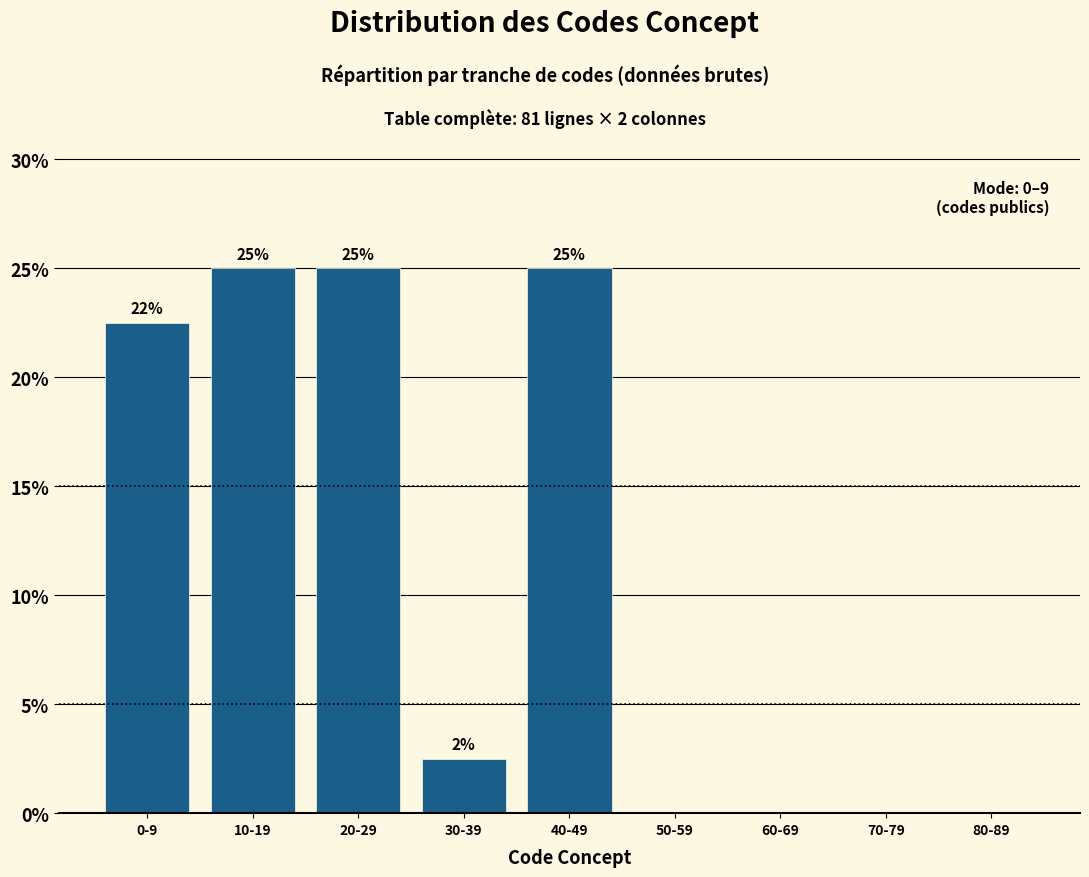

True or false: the data shows 0.0 at 60-69.

True